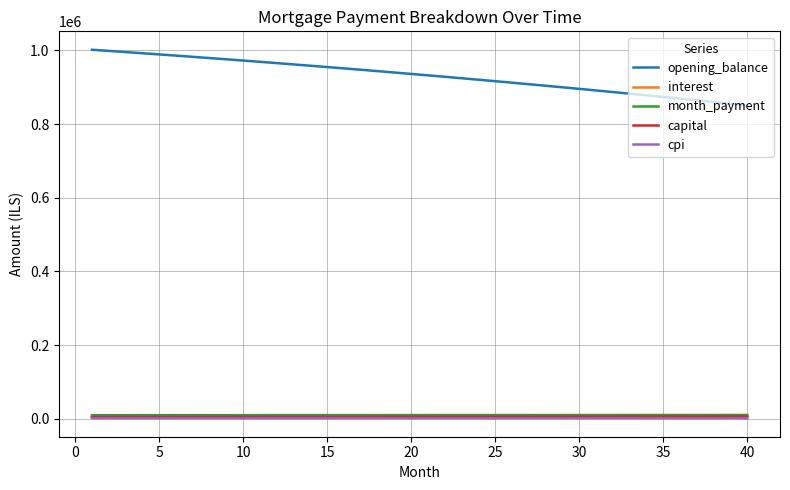

Which series ends up on top after the final intersection of capital and interest?

capital